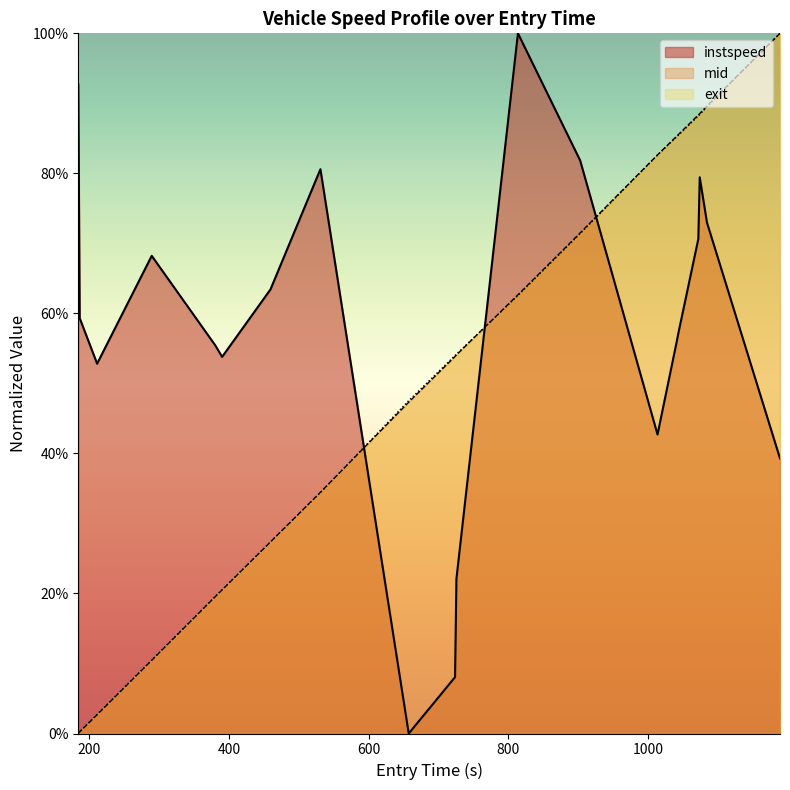

What is the highest value of the instspeed series?

100.0